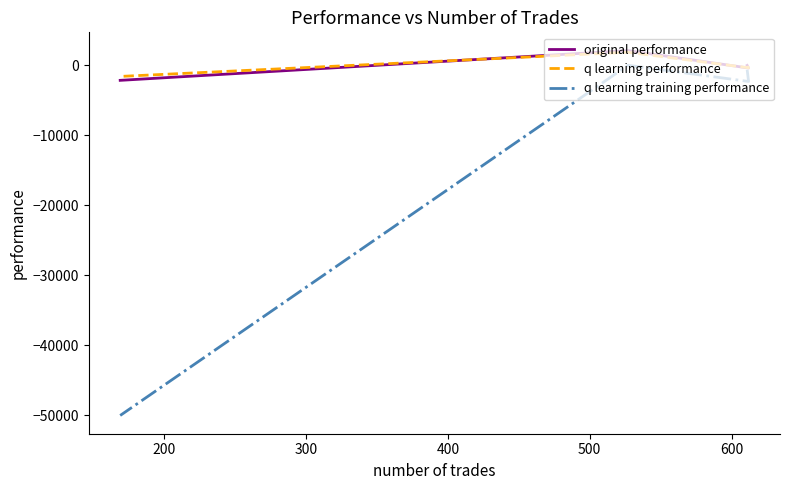

How many lines are shown in the chart?

3